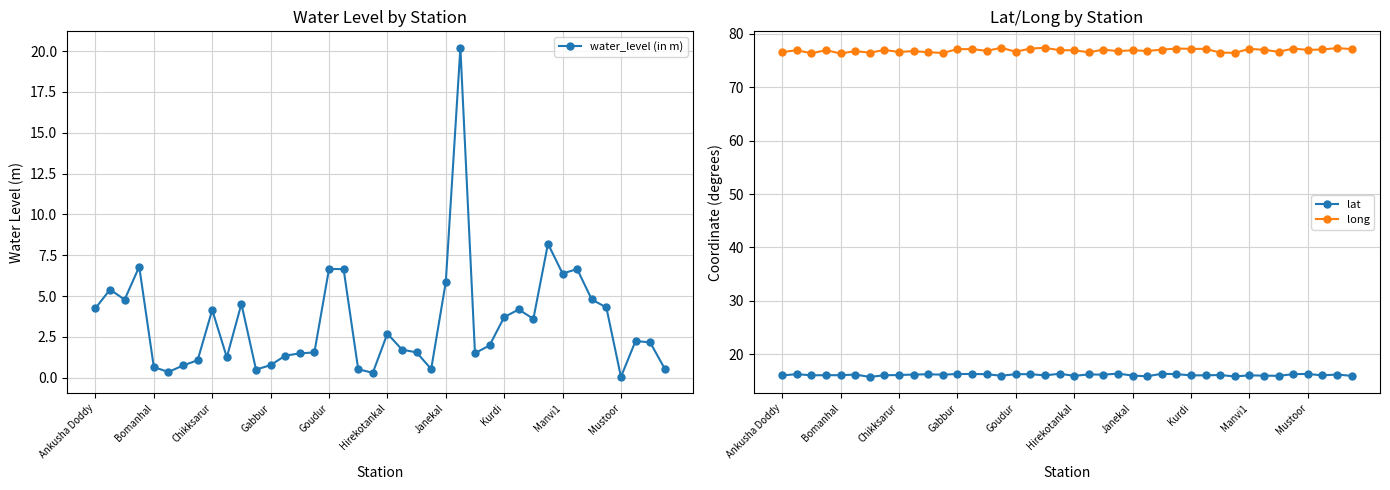

True or false: long has more than 2 interior local peaks.

True